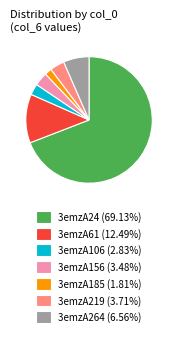

Is the sum of 3emzA61 (12.49%) and 3emzA264 (6.56%) greater than half?

No